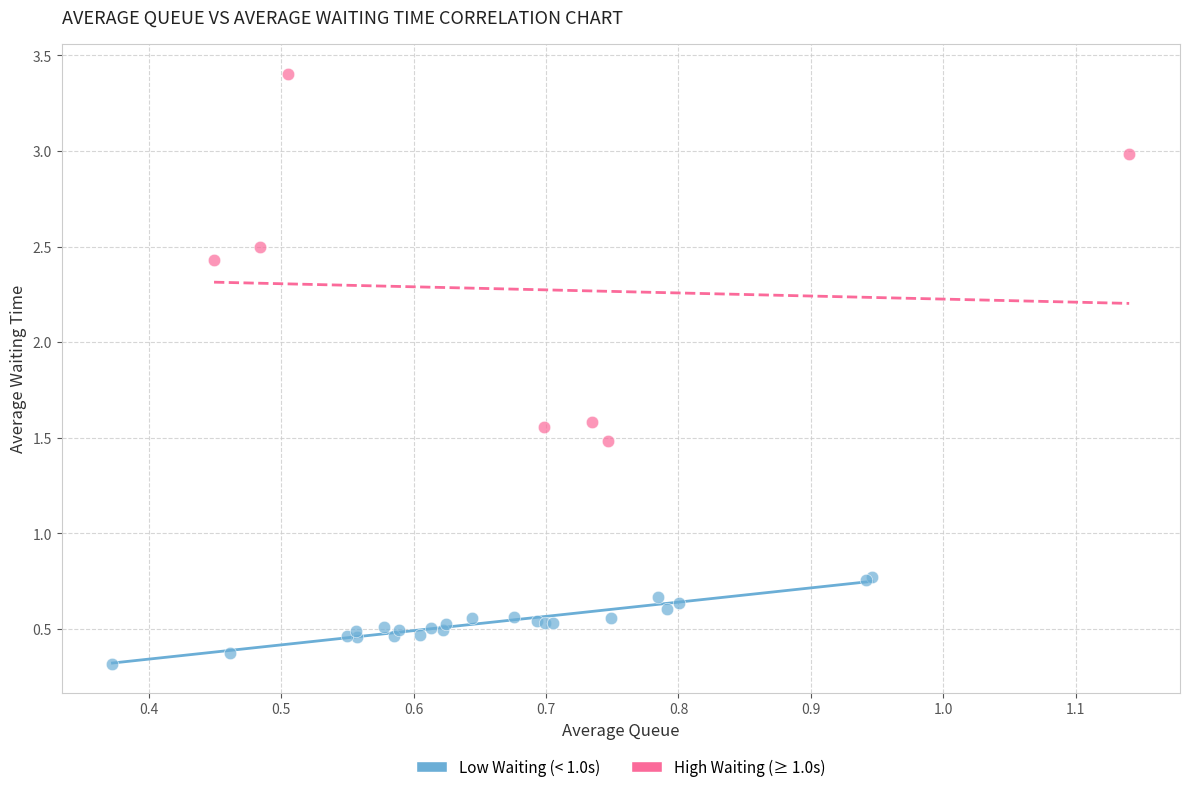

Which series has the widest spread of Y values?

High Waiting (≥ 1.0s)